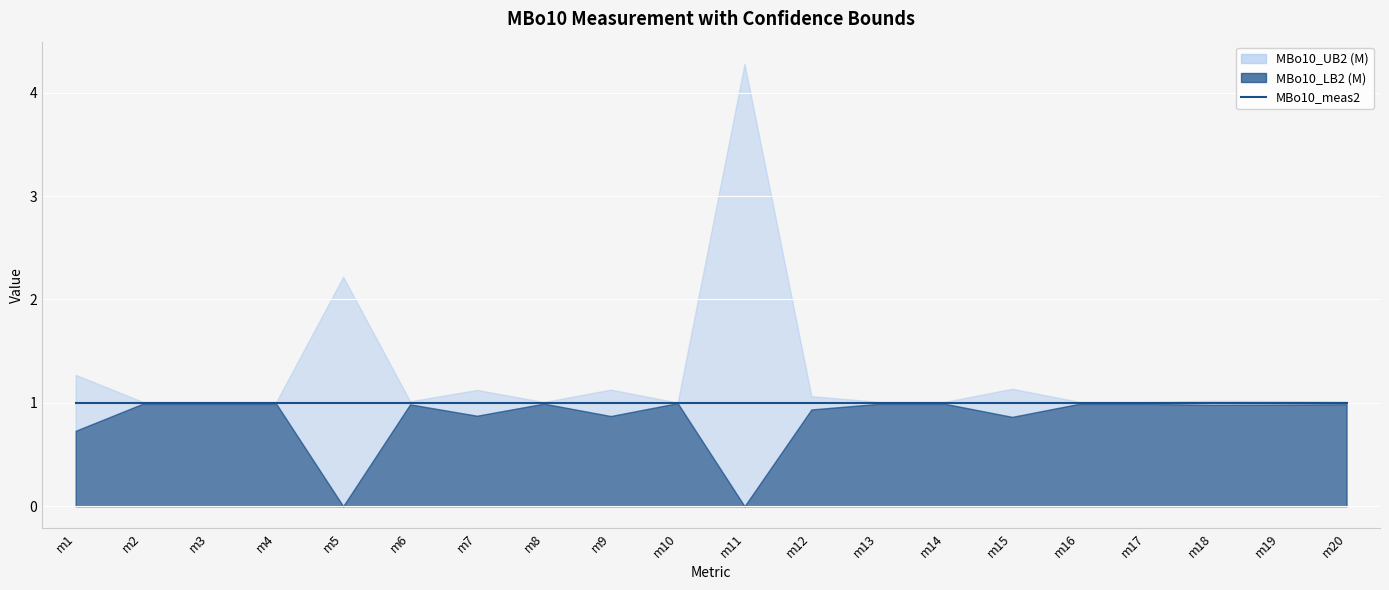

What are all the series names shown in the legend?

MBo10_UB2 (M), MBo10_meas2, MBo10_LB2 (M)